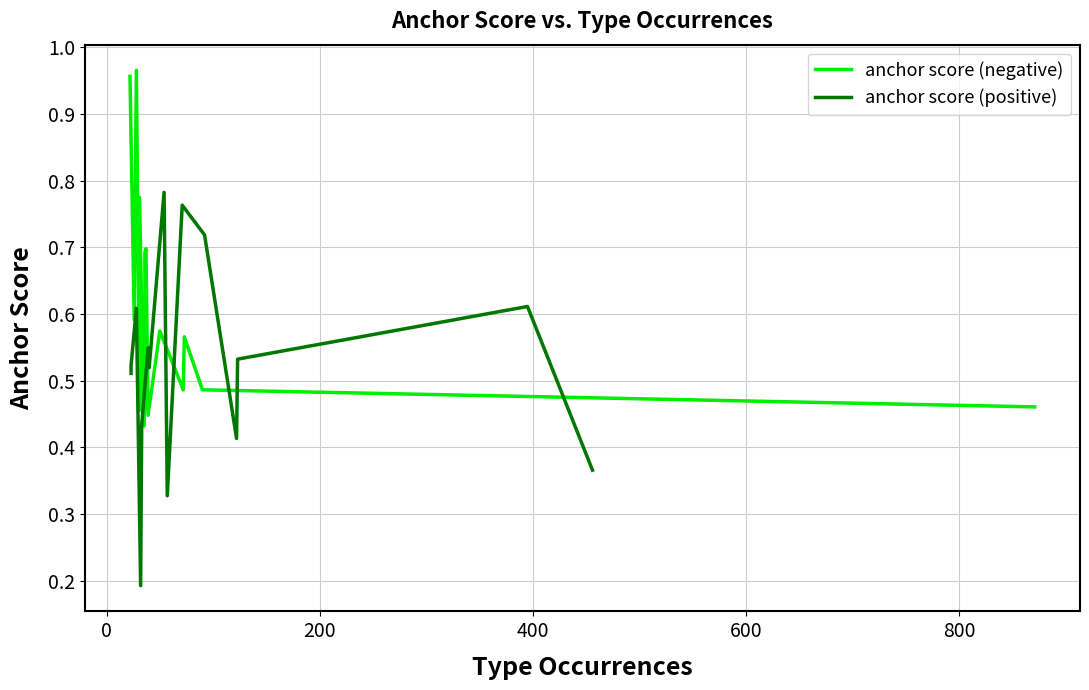

Rank the series by their maximum value, from lowest to highest.

anchor score (positive), anchor score (negative)